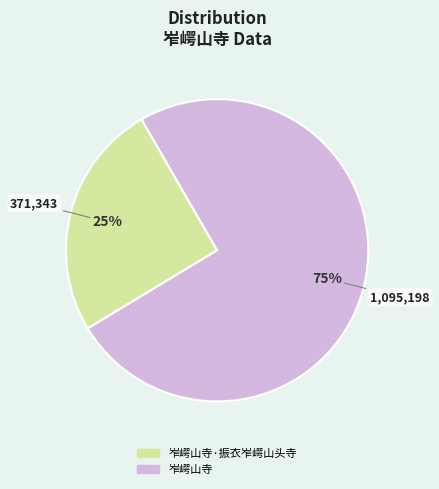

Count the number of slices in the pie.

2